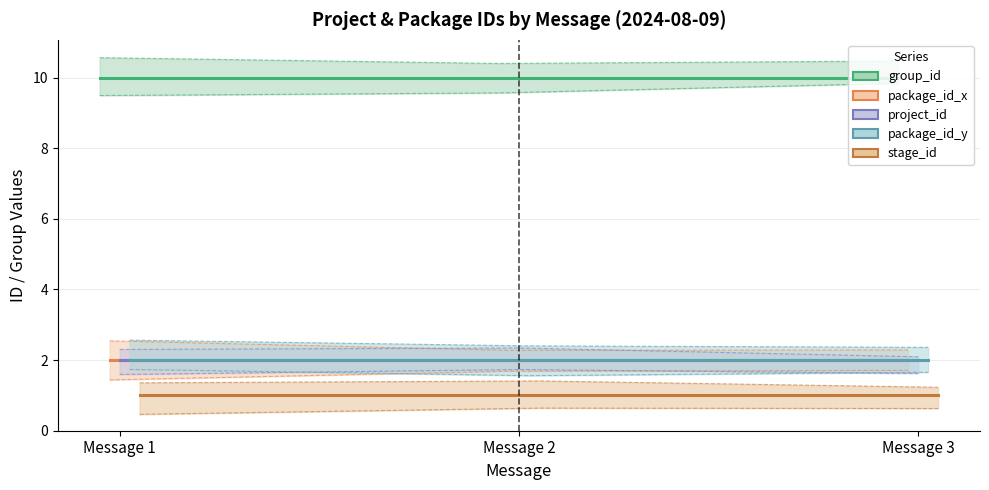

What is the greatest value displayed?

10